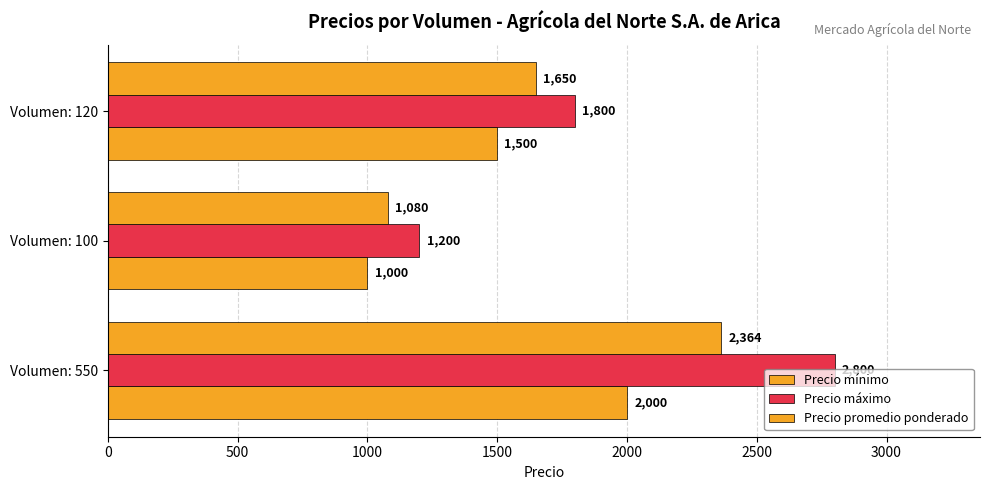

What is the greatest value displayed?

2800